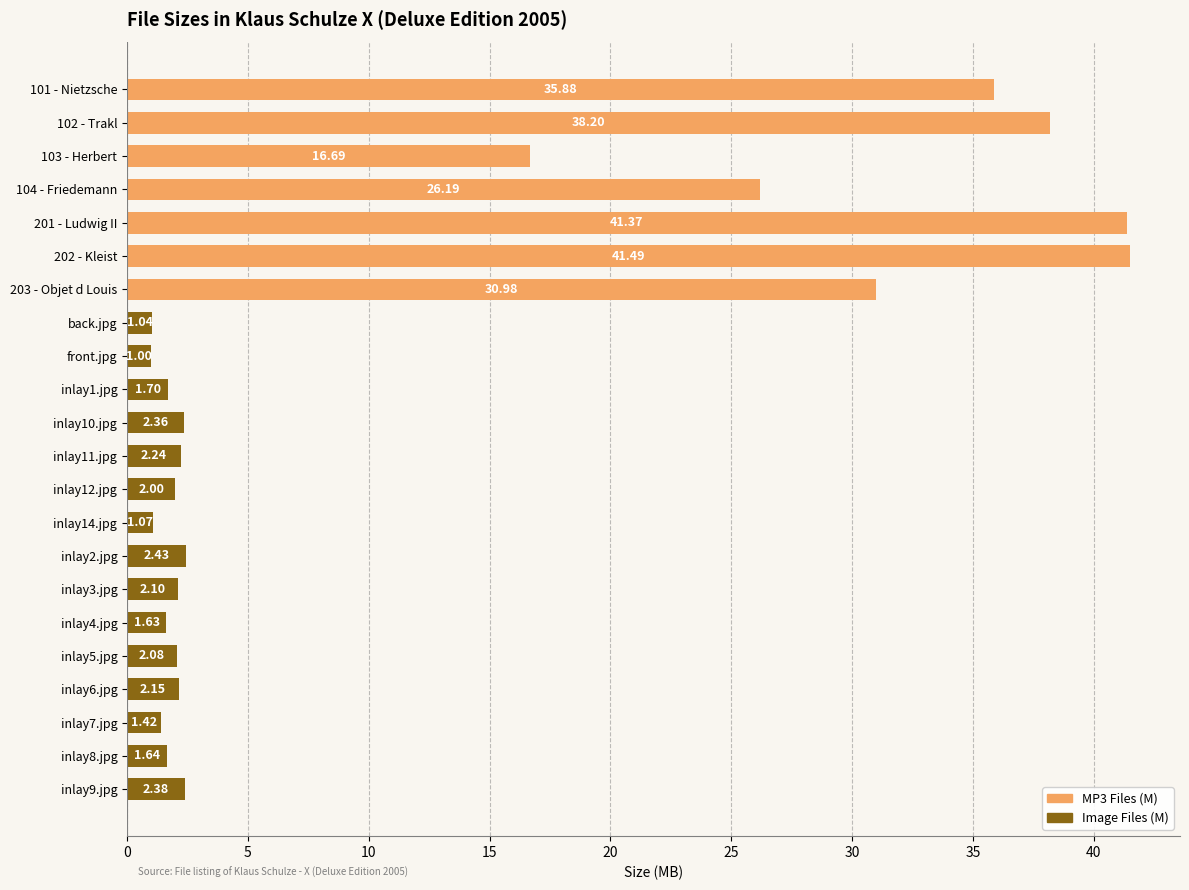

What is the sum of all MP3 Files (M) values?

230.8